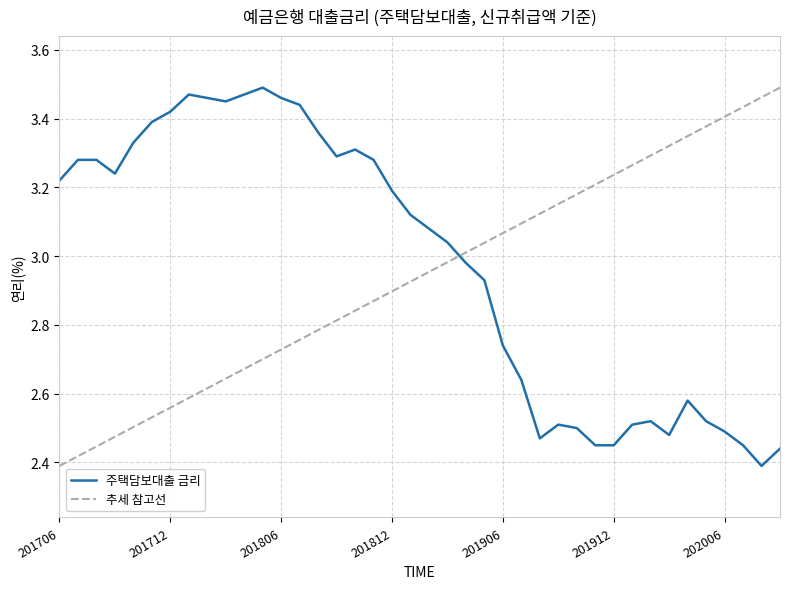

Reading left to right, extract all data points from this chart.

201706=3.2	201707=3.3	201708=3.3	201709=3.2	201710=3.3	201711=3.4	201712=3.4	201801=3.5	201802=3.5	201803=3.5	201804=3.5	201805=3.5	201806=3.5	201807=3.4	201808=3.4	201809=3.3	201810=3.3	201811=3.3	201812=3.2	201901=3.1	201902=3.1	201903=3.0	201904=3.0	201905=2.9	201906=2.7	201907=2.6	201908=2.5	201909=2.5	201910=2.5	201911=2.5	201912=2.5	202001=2.5	202002=2.5	202003=2.5	202004=2.6	202005=2.5	202006=2.5	202007=2.5	202008=2.4	202009=2.4